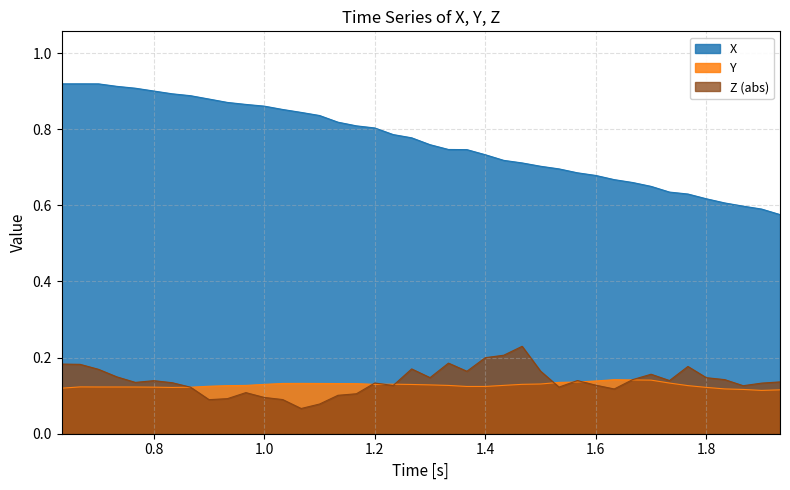

Which series has the largest range (max minus min)?

X